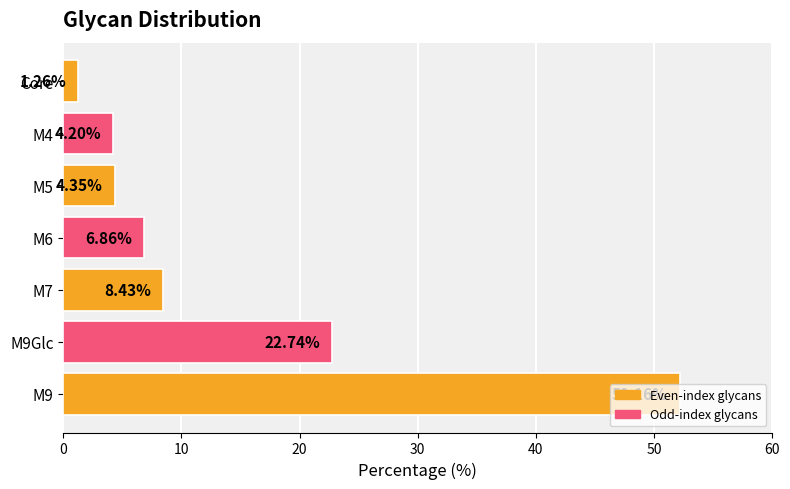

What is the difference between the second highest and minimum values?

21.5